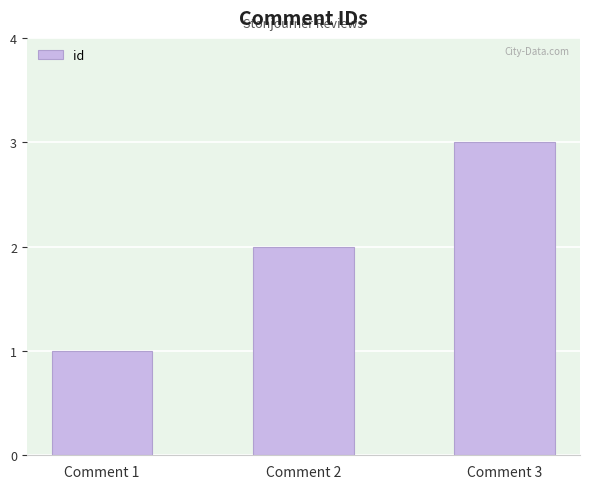

Which label corresponds to the smallest value in the chart?

Comment 1